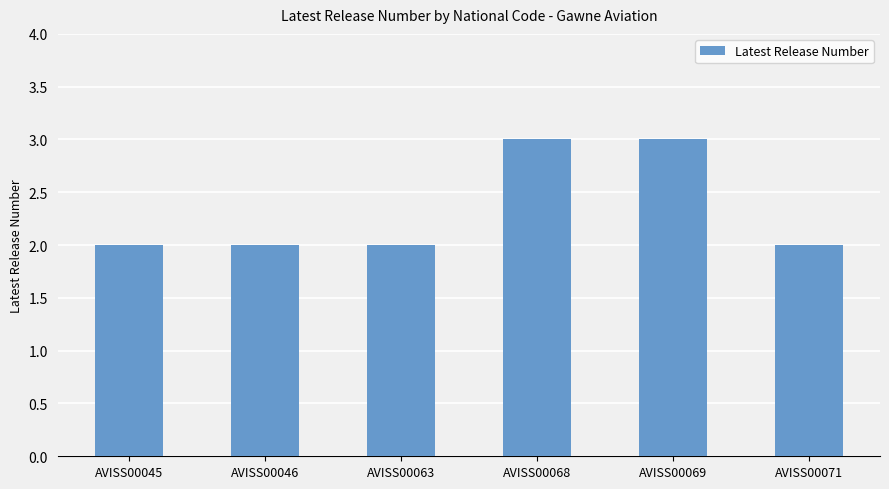

What is the ratio of the value at AVISS00045 to the value at AVISS00046?

1.0